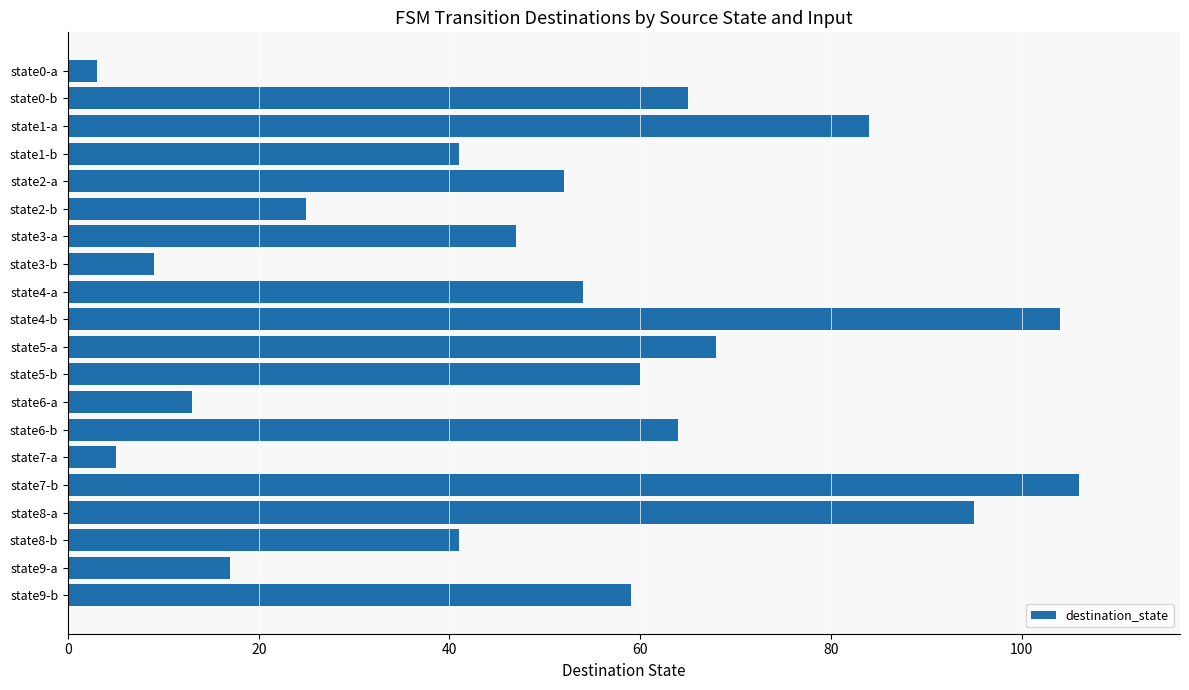

Approximately how many times larger is the value at state2-b compared to state7-a?

5.0